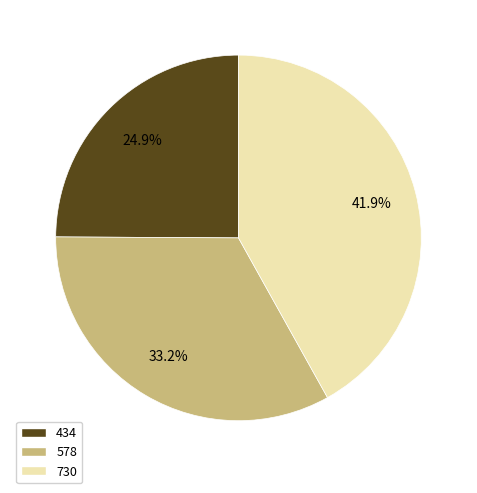

Combined, what portion of the pie is 578 and 730?

75.1%